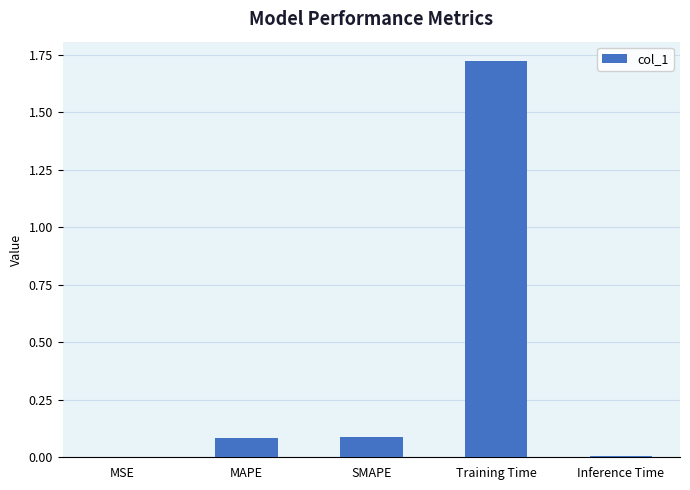

What is the change in value from MSE to MAPE?

+0.1